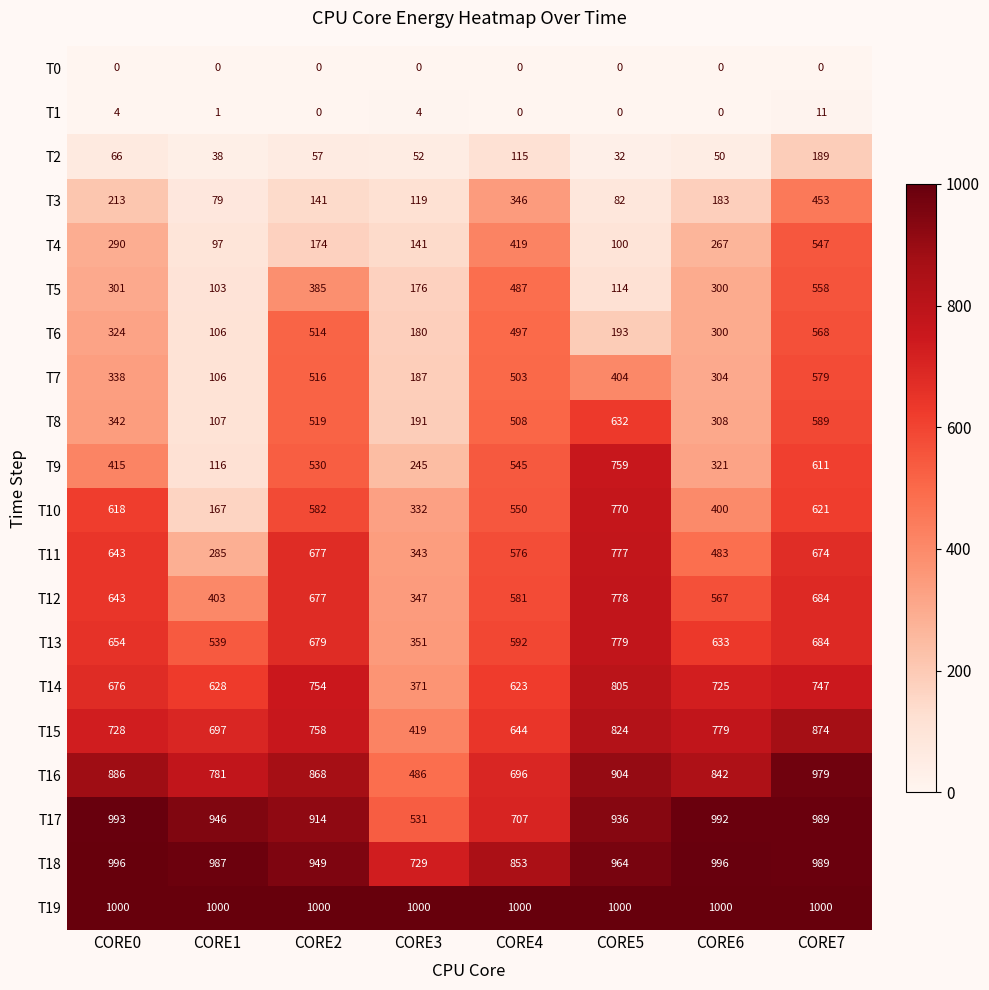

Between CORE0 and CORE3, which series saw the biggest shift?

T17